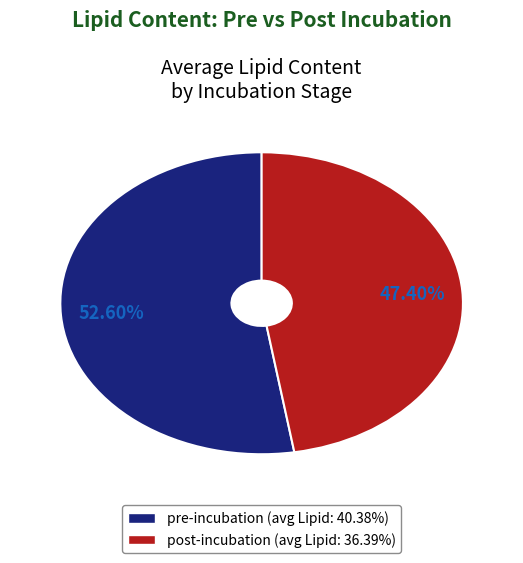

How many slices are in this pie chart?

2